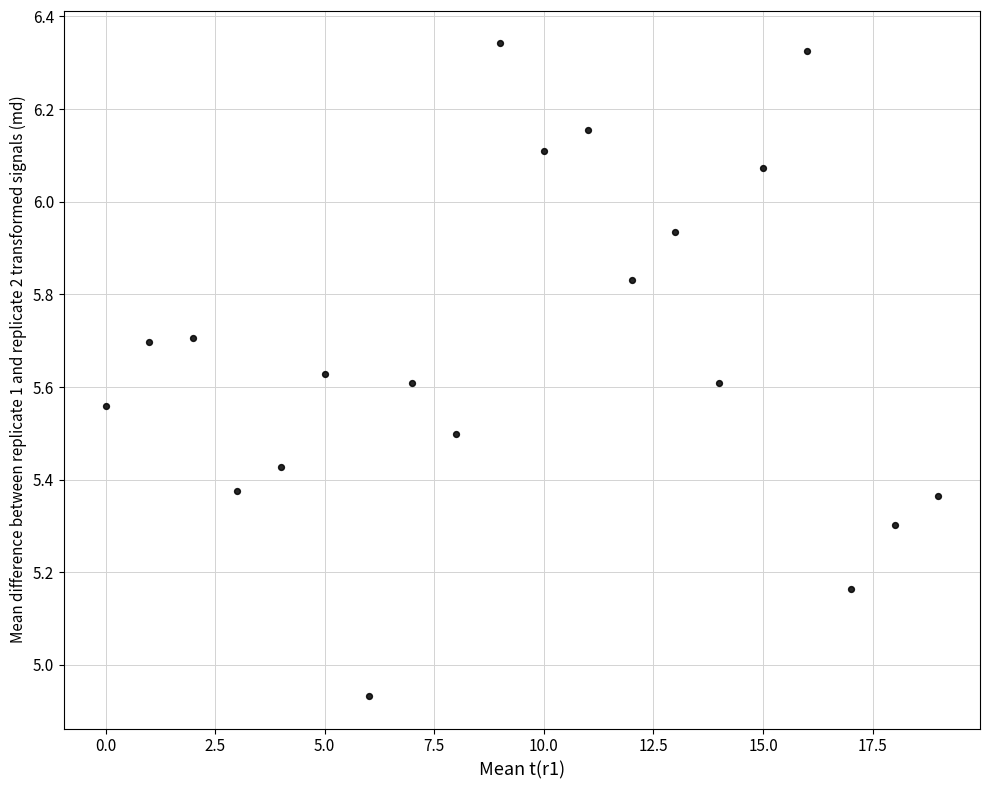

How many data points are displayed?

20